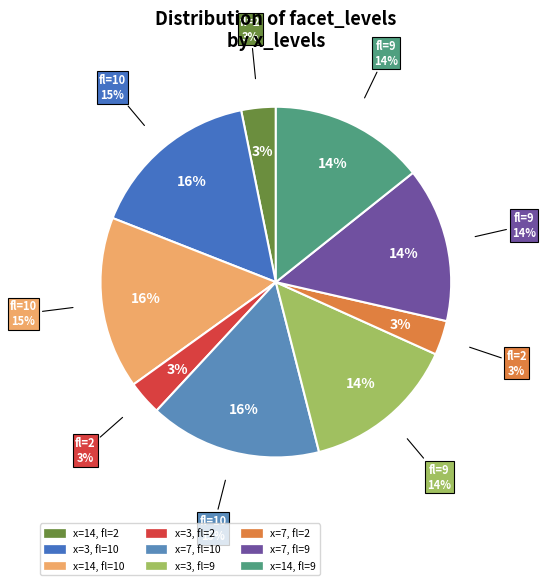

The 7 slice represents 1% of the pie. True or false?

False